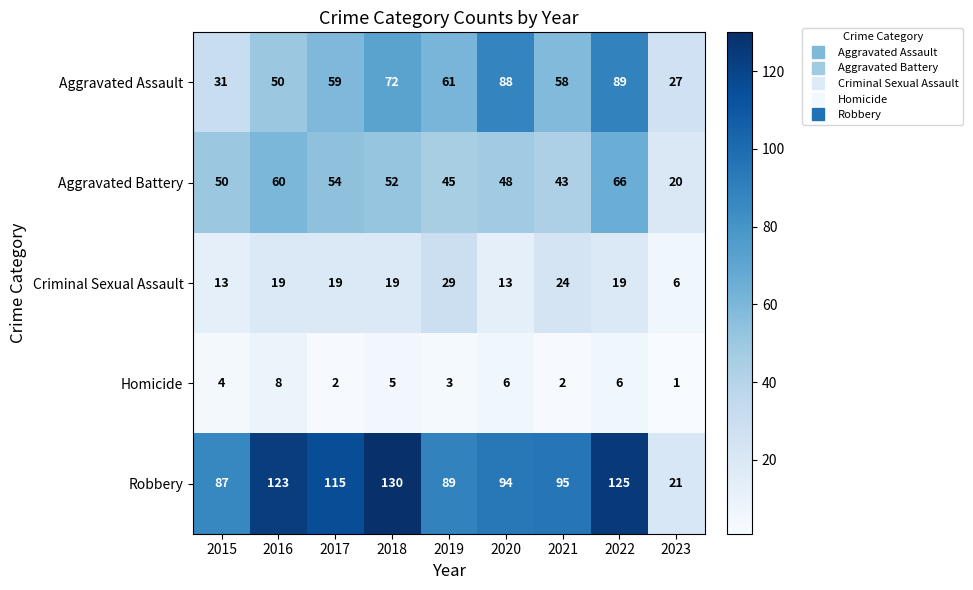

Count the number of data series in this chart.

5